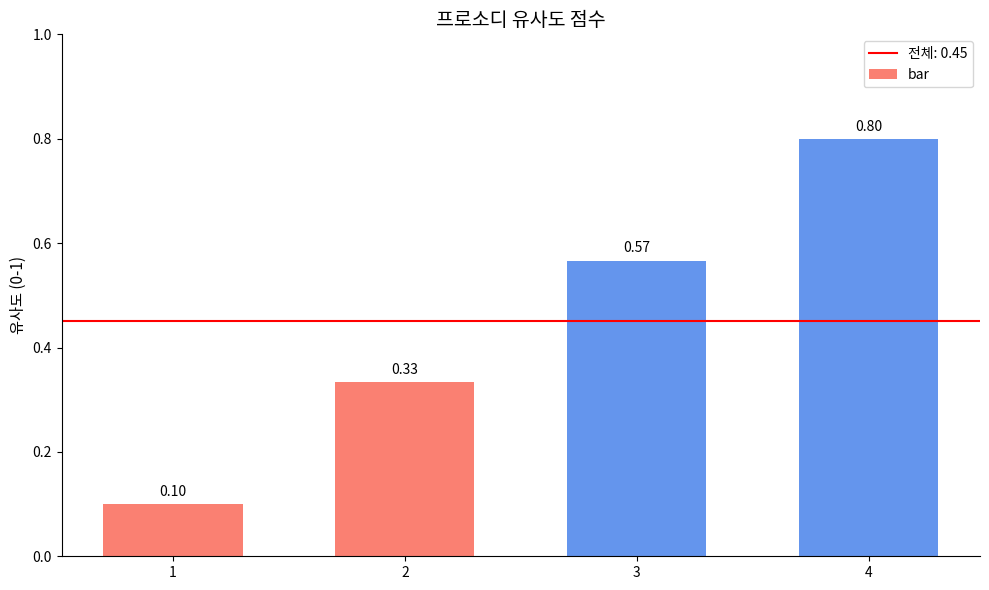

Count the number of categories in the chart.

4